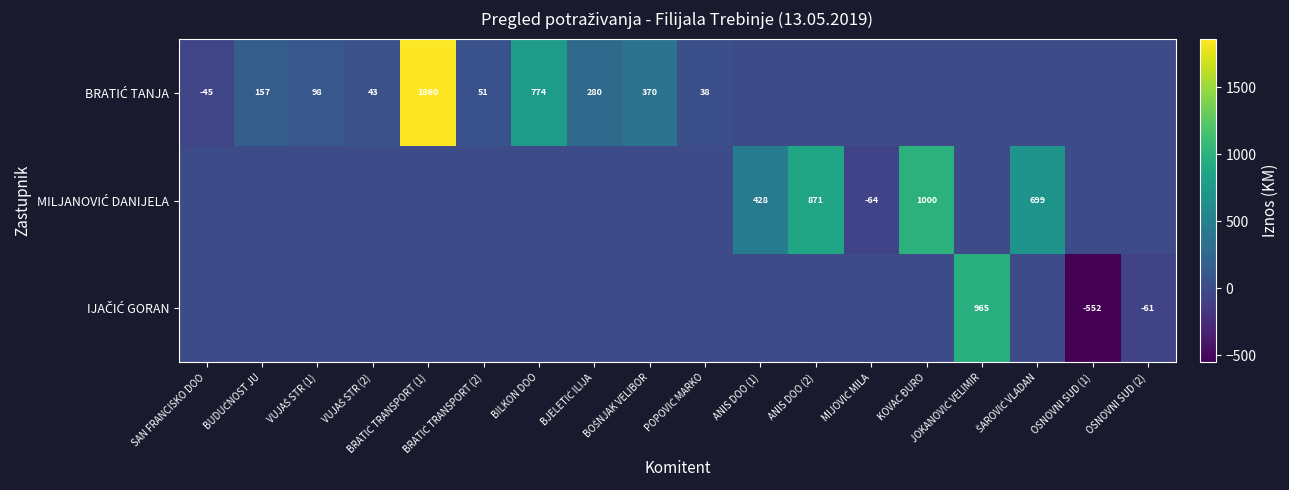

What is the sum of all IJAČIĆ GORAN values?

352.6